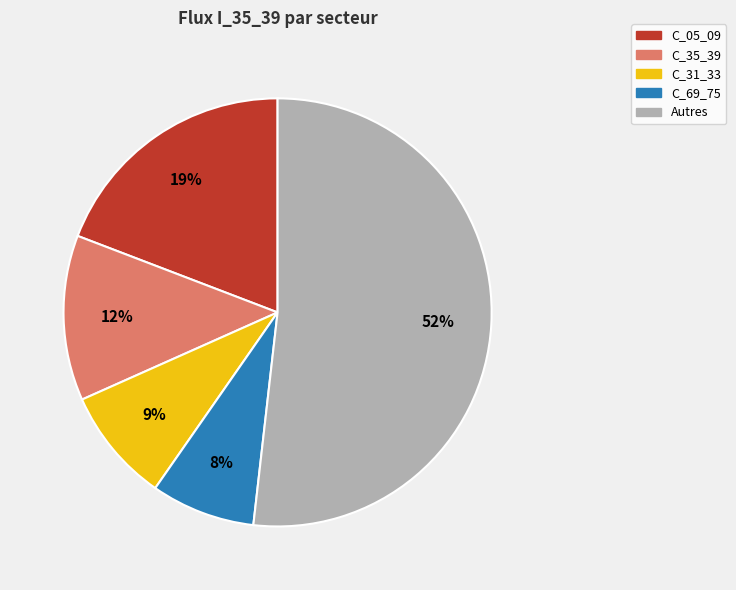

To the nearest percent, what is the average slice percentage?

20%